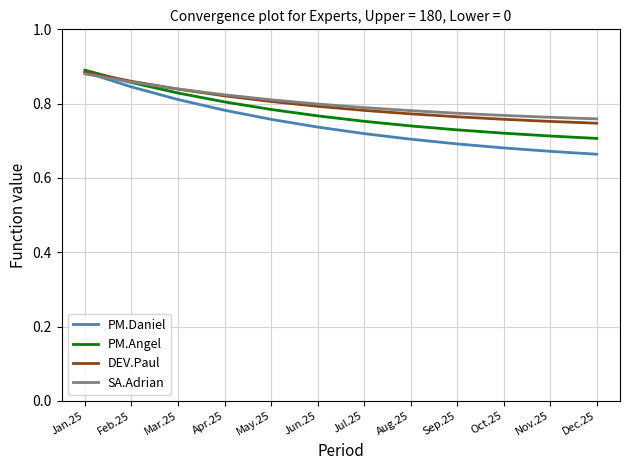

The value of PM.Angel at Oct.25 is 0.7. True or false?

True